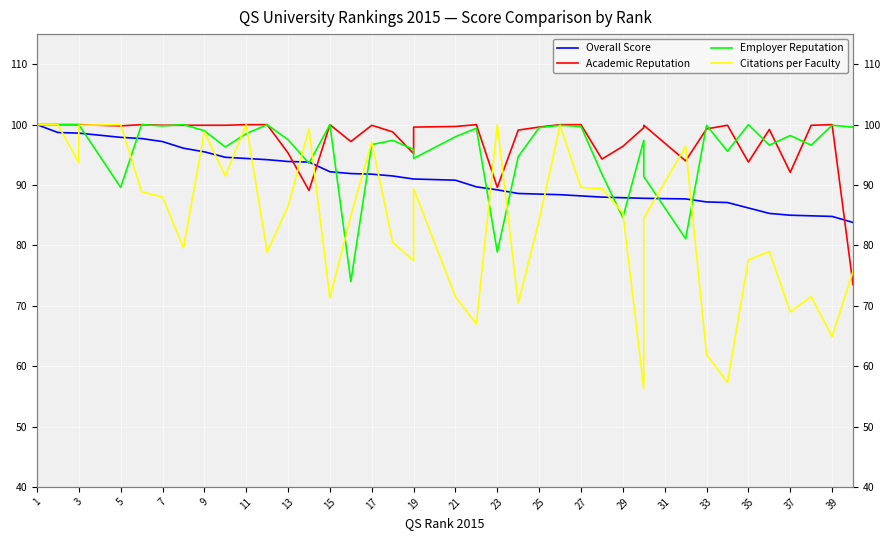

Reading left to right, extract all data points from this chart.

Overall Score: 100.0	98.7	98.6	98.6	97.9	97.7	97.2	96.1	95.5	94.6	94.4	94.2	93.9	93.8	92.2	91.9	91.8	91.5	91.0	91.0	90.8	89.7	89.2	88.6	88.5	88.4	88.2	88.0	87.9	87.8	87.8	87.7	87.2	87.1	86.2	85.3	85.0	84.9	84.8	83.8
Academic Reputation: 100.0	100.0	100.0	100.0	99.8	100.0	99.9	99.9	99.9	99.9	100.0	100.0	95.3	89.1	100.0	97.2	99.9	98.8	95.2	99.6	99.7	100.0	89.6	99.1	99.6	100.0	100.0	94.3	96.4	99.5	99.9	94.0	99.3	99.9	93.8	99.2	92.1	99.9	100.0	73.5
Employer Reputation: 100.0	100.0	100.0	100.0	89.6	100.0	99.8	100.0	99.0	96.3	98.5	100.0	97.5	93.6	100.0	74.0	96.7	97.4	95.9	94.4	98.0	99.4	78.9	94.7	99.5	99.9	99.7	91.8	84.6	97.4	91.4	81.1	99.9	95.6	100.0	96.6	98.2	96.6	99.9	99.6
Citations per Faculty: 100.0	100.0	93.7	99.9	100.0	88.9	88.0	79.6	98.8	91.5	100.0	78.9	86.5	99.3	71.3	84.9	97.1	80.5	77.5	89.4	71.5	67.0	100.0	70.4	84.2	99.9	89.6	89.4	85.4	56.3	84.5	96.4	61.9	57.3	77.6	79.0	69.0	71.5	64.9	75.7